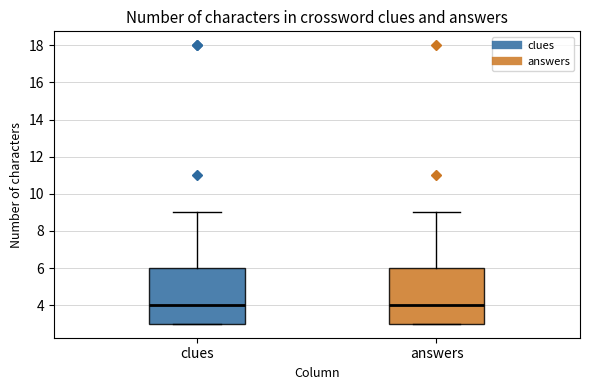

Reading left to right, read every box against the y-axis: the position of its median line, the range the box covers, and the ends of its whiskers. The values are not printed on the chart, so give them approximately, as read against the axis.

clues: median 4, box 3 to 6, whiskers 3 to 9
answers: median 4, box 3 to 6, whiskers 3 to 9